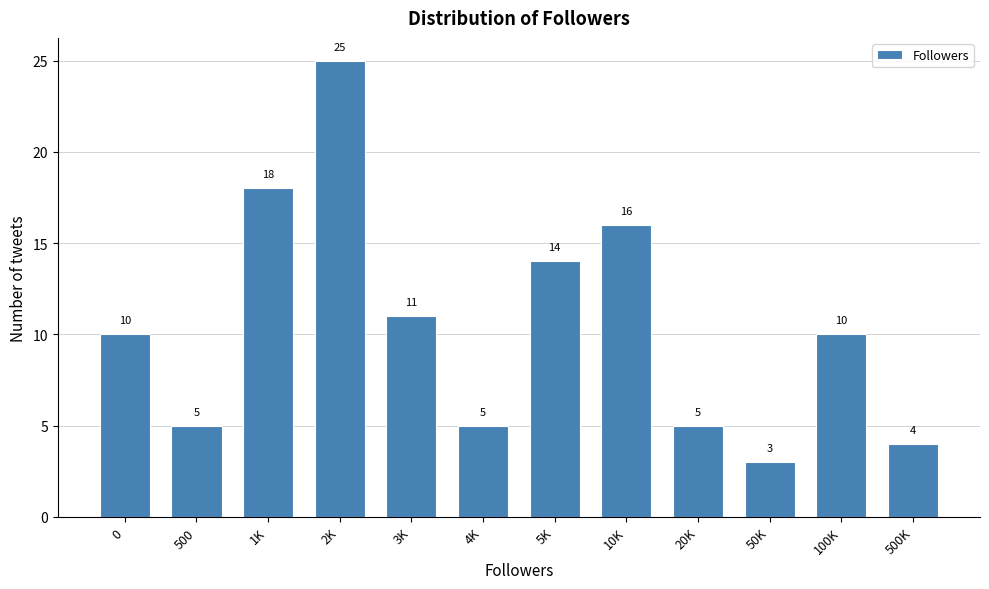

Reading left to right, list all the values displayed in this chart.

10	5	18	25	11	5	14	16	5	3	10	4